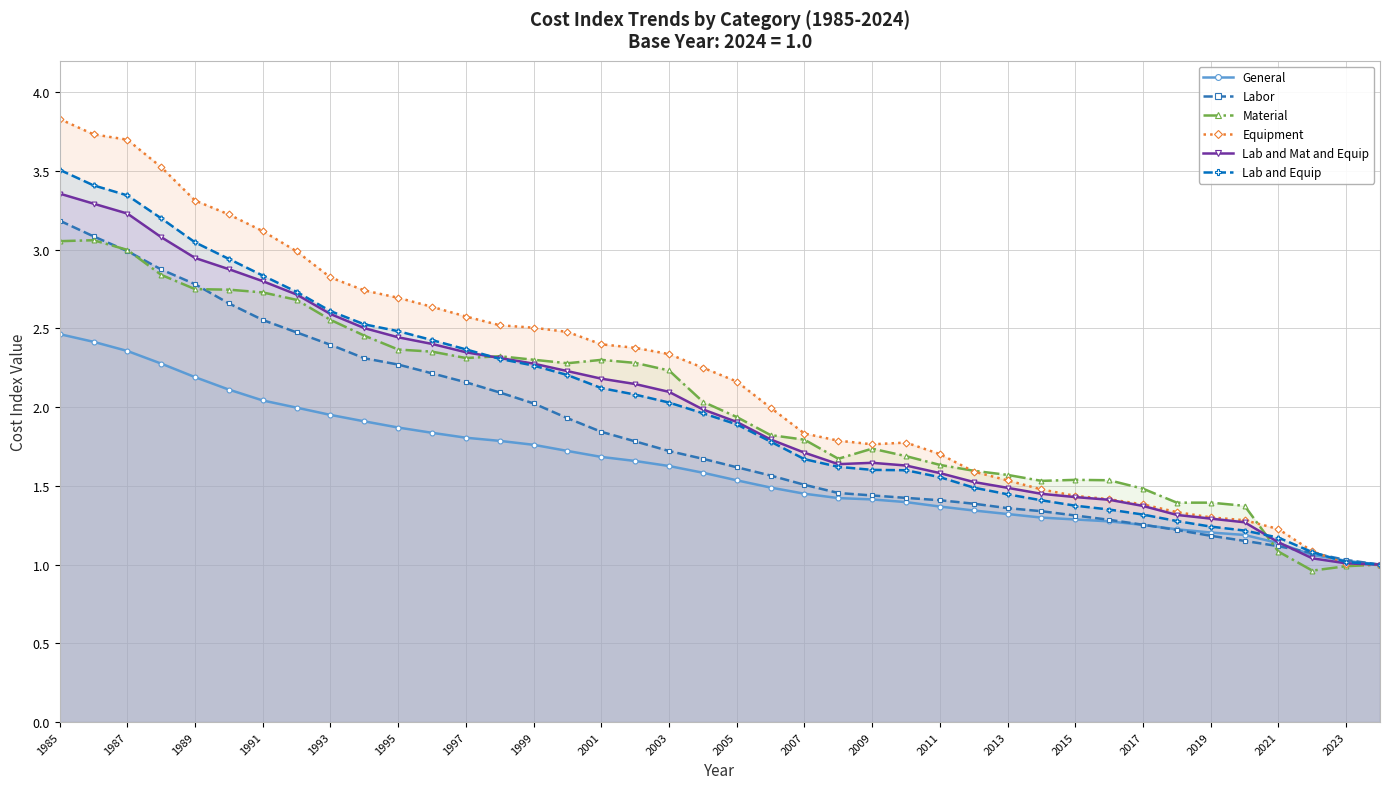

Which series ends up on top after the final intersection of Lab and Mat and Equip and Labor?

Labor